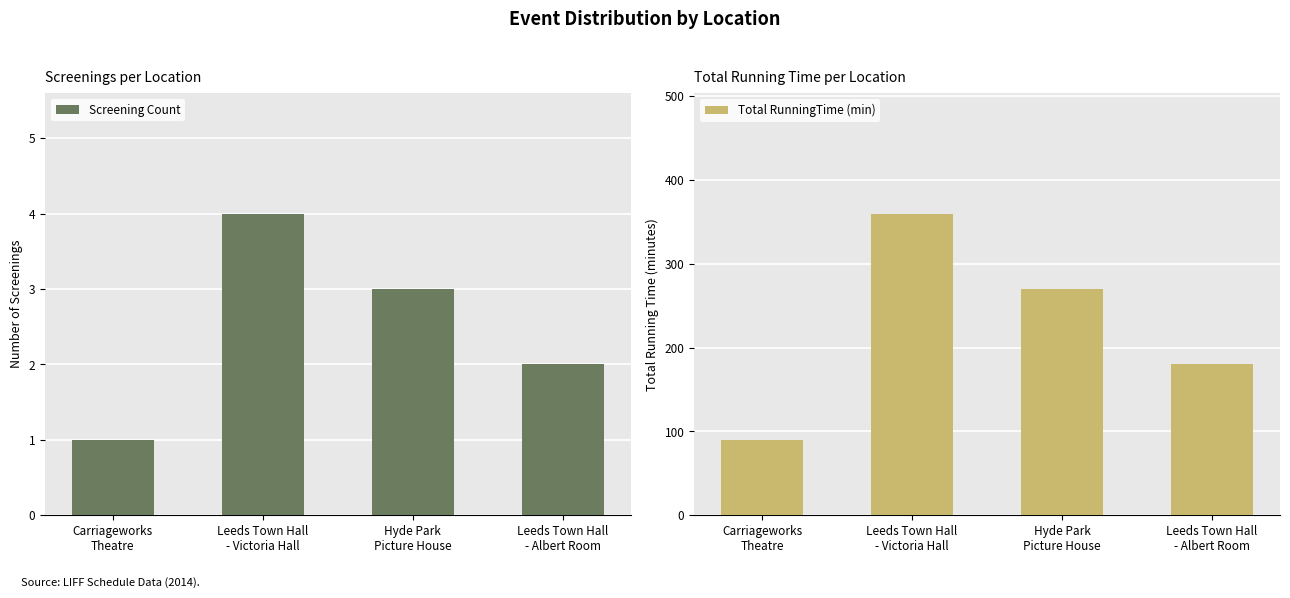

At Leeds Town Hall
- Albert Room, list the series in order from smallest to largest.

Screening Count, Total RunningTime (min)